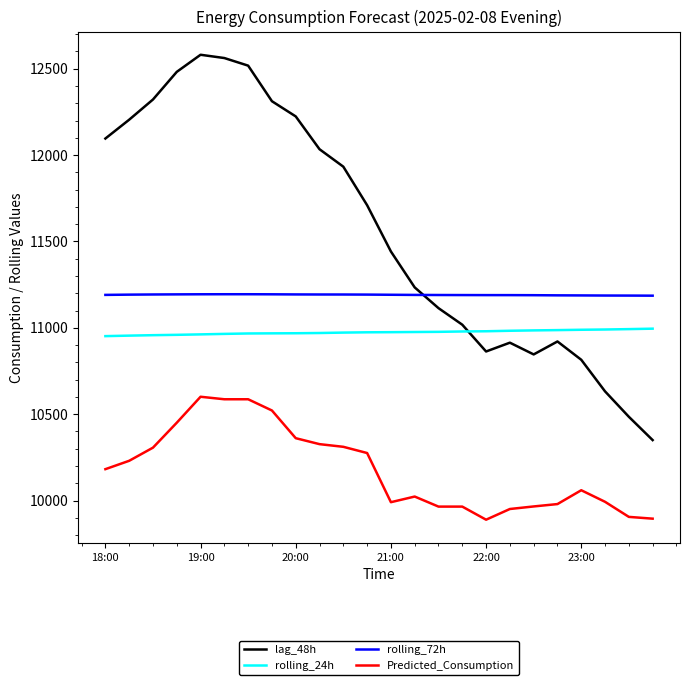

True or false: rolling_24h and lag_48h intersect in this chart.

True